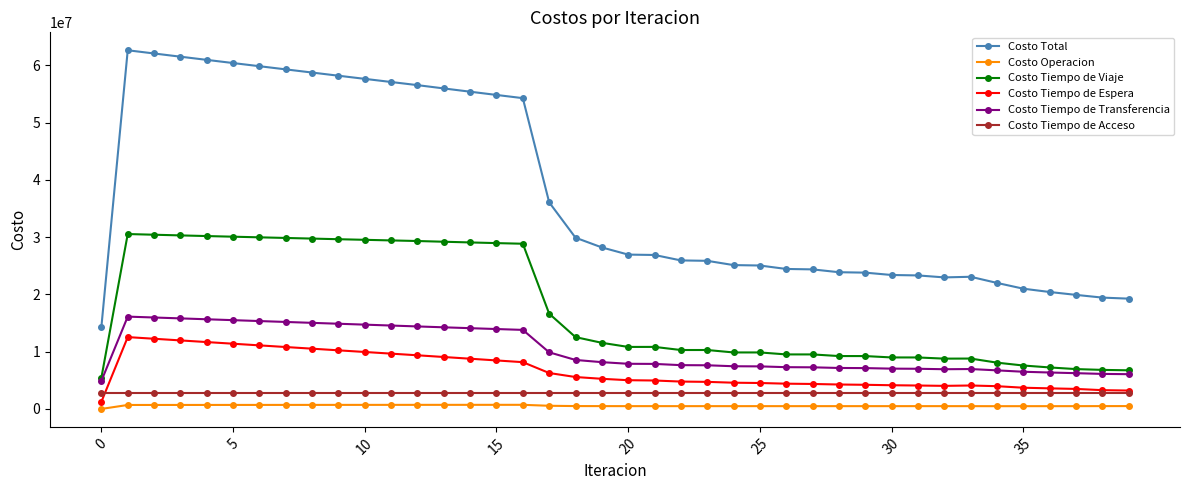

True or false: Costo Total has more than 0 interior local peaks.

True